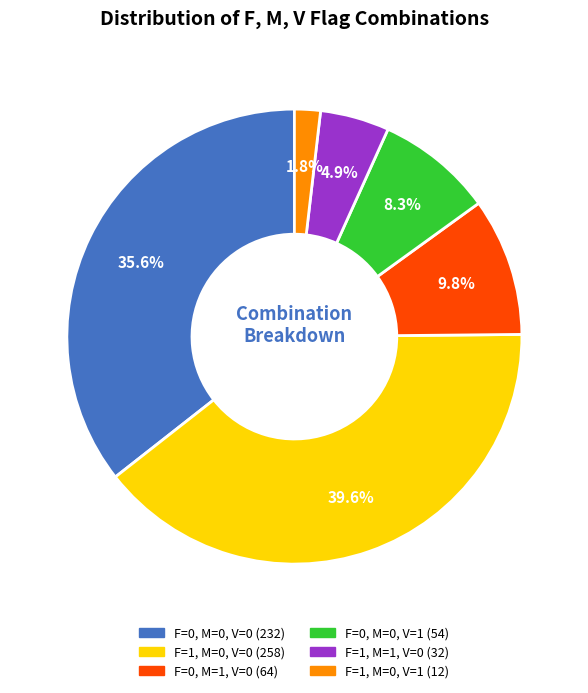

Which slice is the smallest?

F=1, M=0, V=1